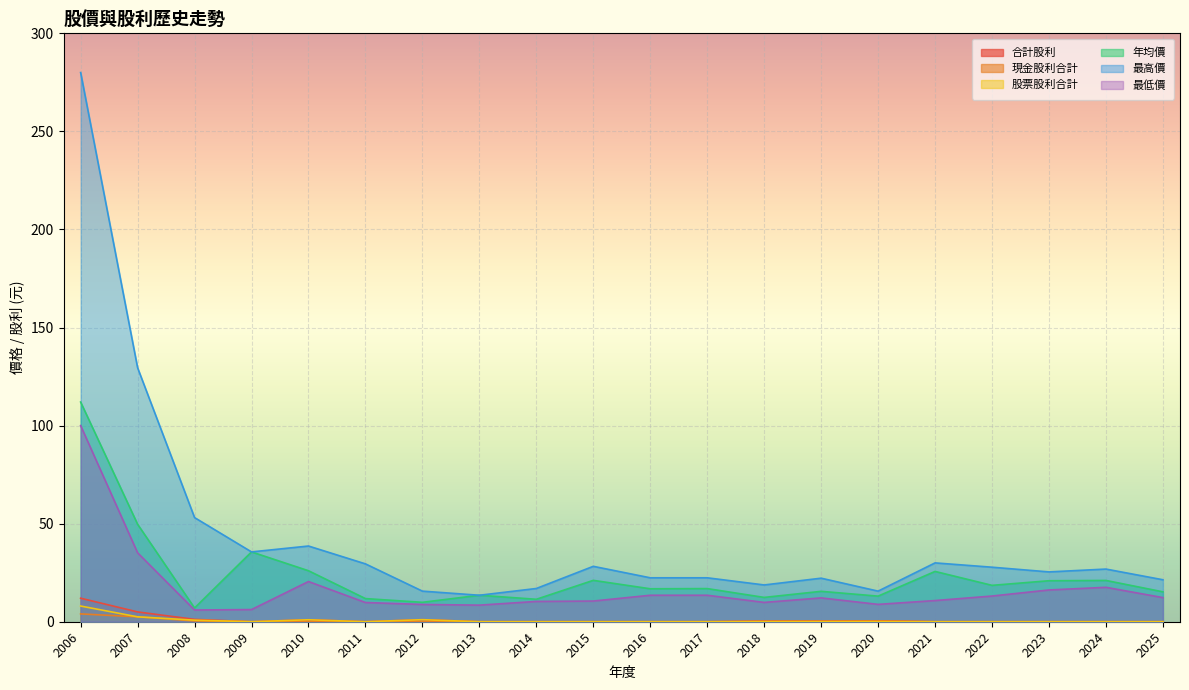

What is the value of the 最高價 point at the 10th from the left?

28.2